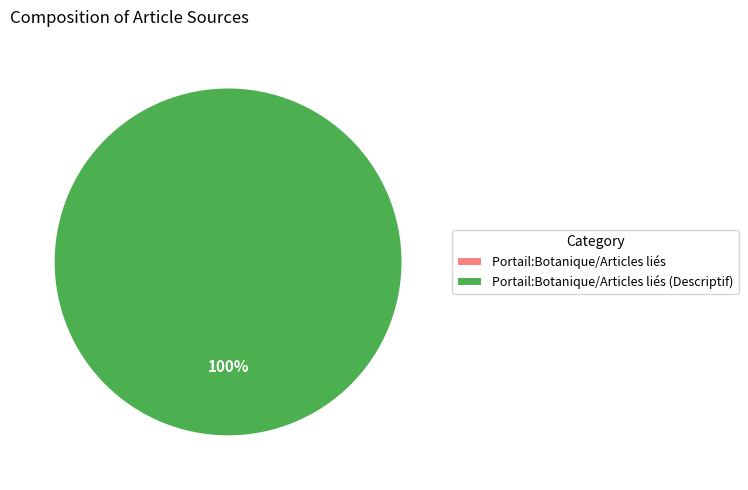

How many segments does this pie chart have?

2